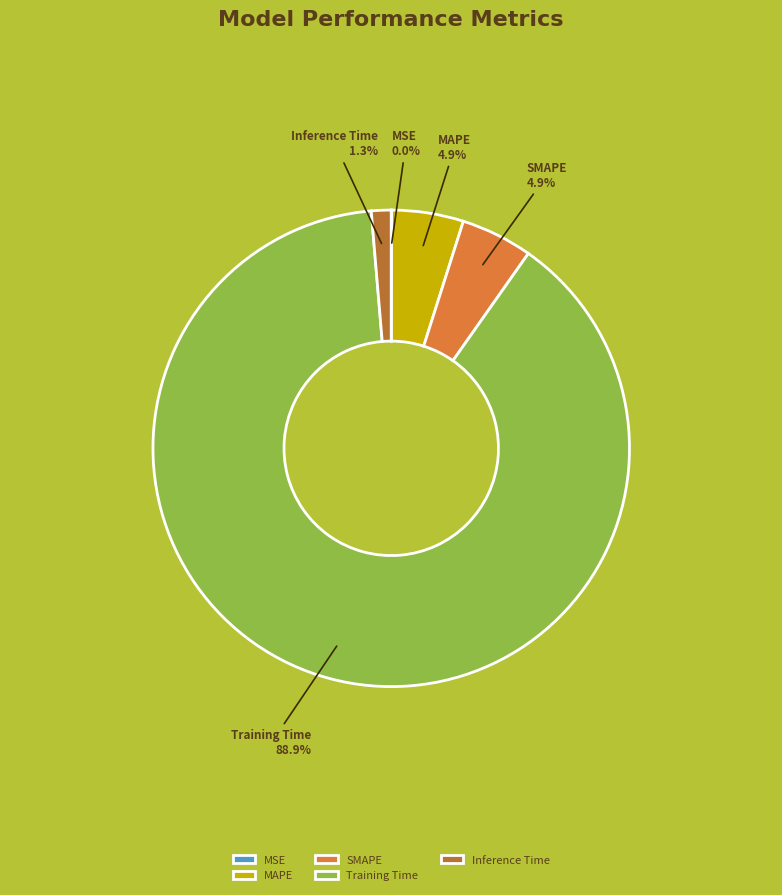

Which slice is the largest?

Training Time